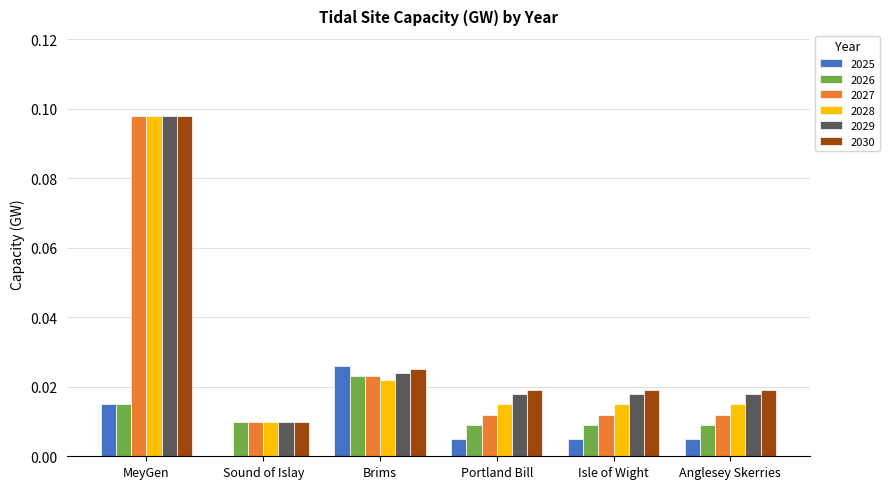

Which series changed the most between Brims and Portland Bill?

2025